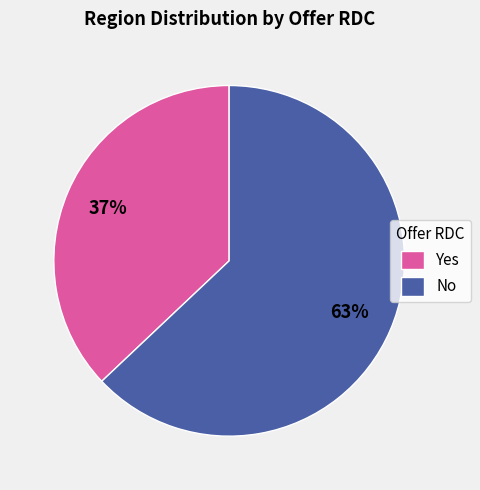

Is it true that Yes is 37% of the pie?

True